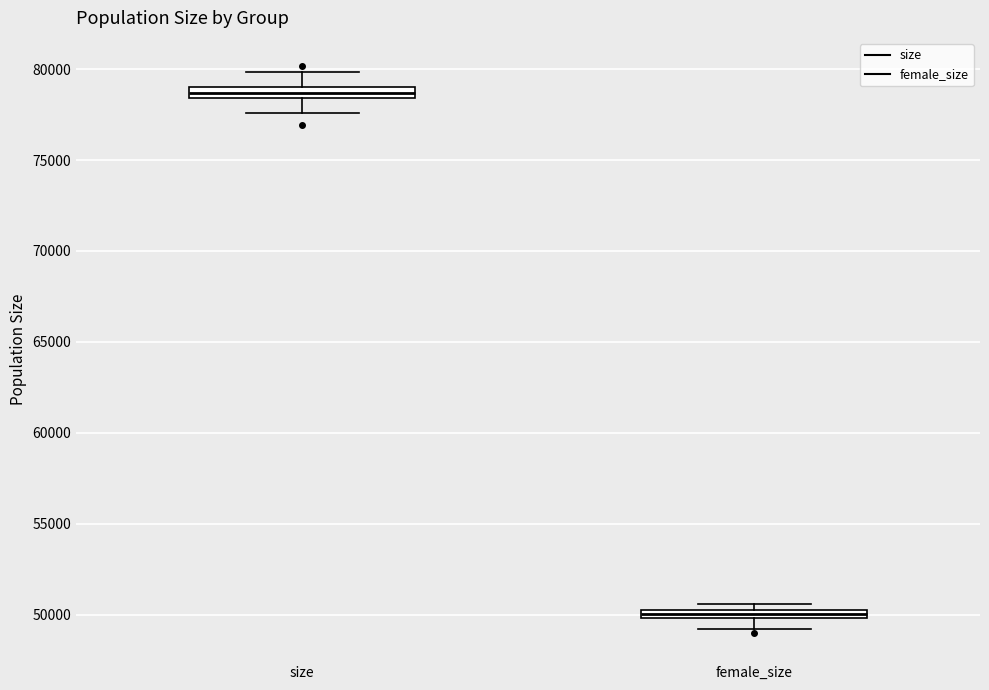

Where is the upper edge of the box for female_size on the y-axis? The values are not printed on the chart, so give them approximately, as read against the axis.

50500